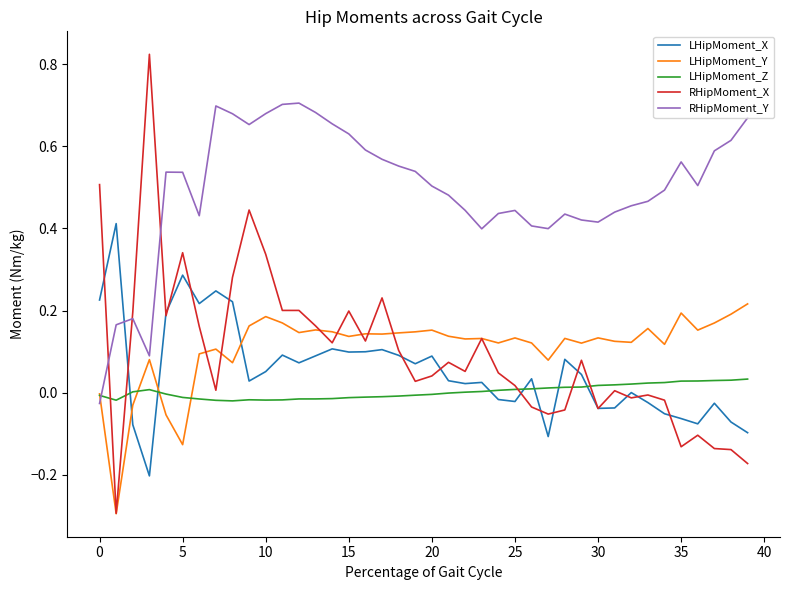

What is the minimum value shown in the chart?

-0.3